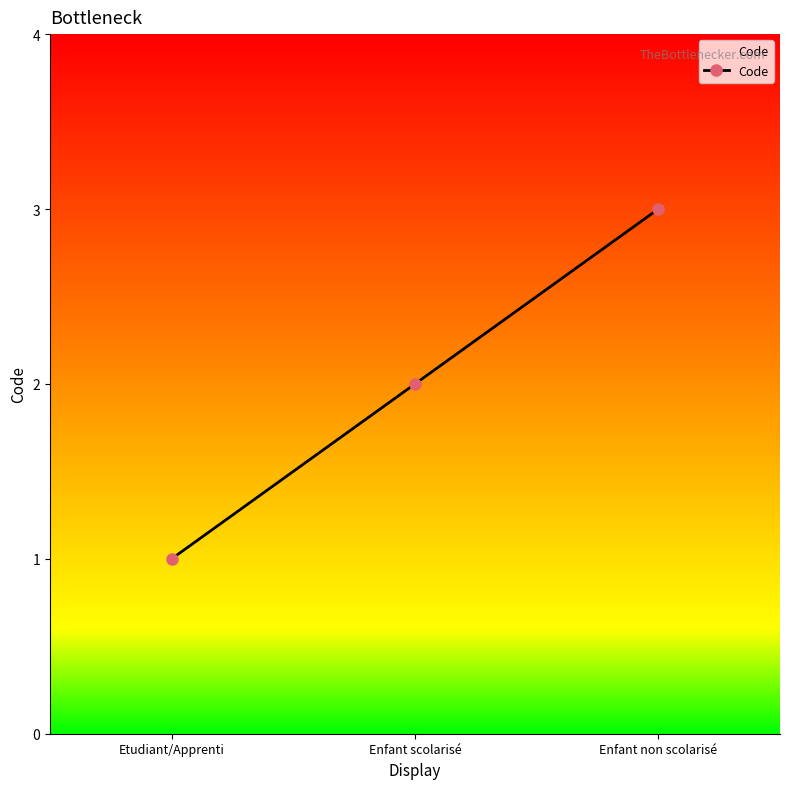

The value at Enfant non scolarisé is 4. True or false?

False